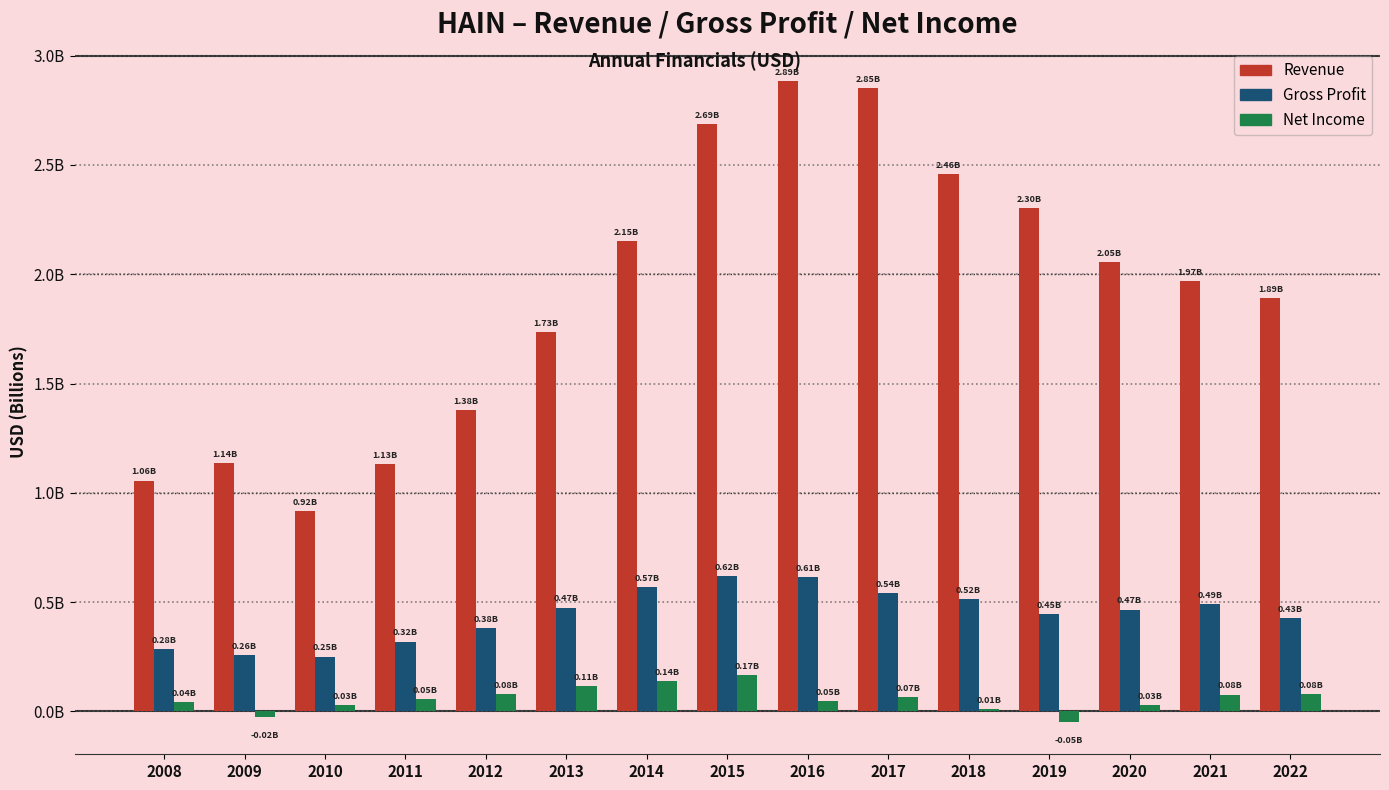

What is the difference between the highest and lowest values at 2022?

1.8